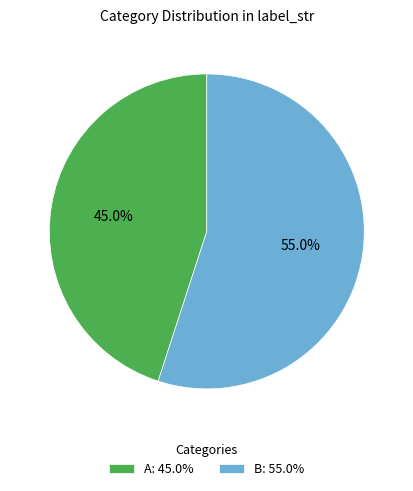

Is B the majority of the pie?

Yes